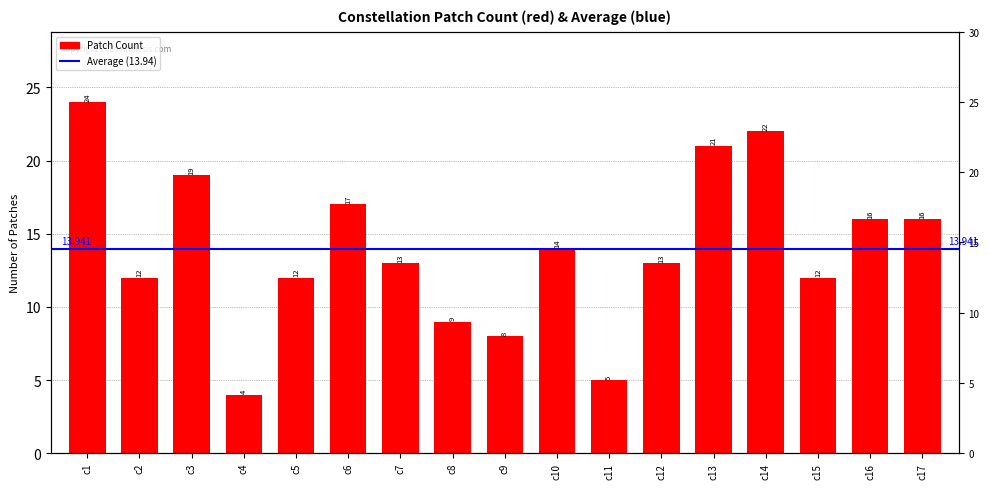

What is the smallest value displayed?

4